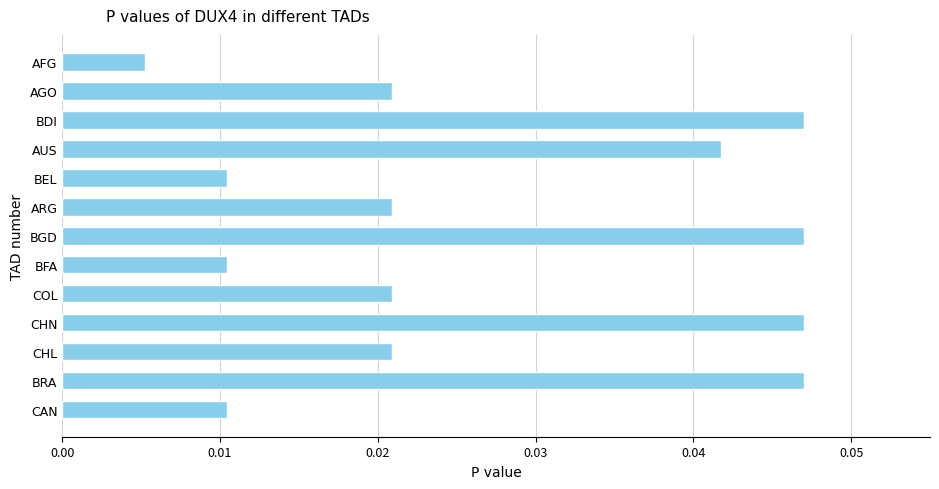

What is the label of the 1st bar from the bottom?

CAN